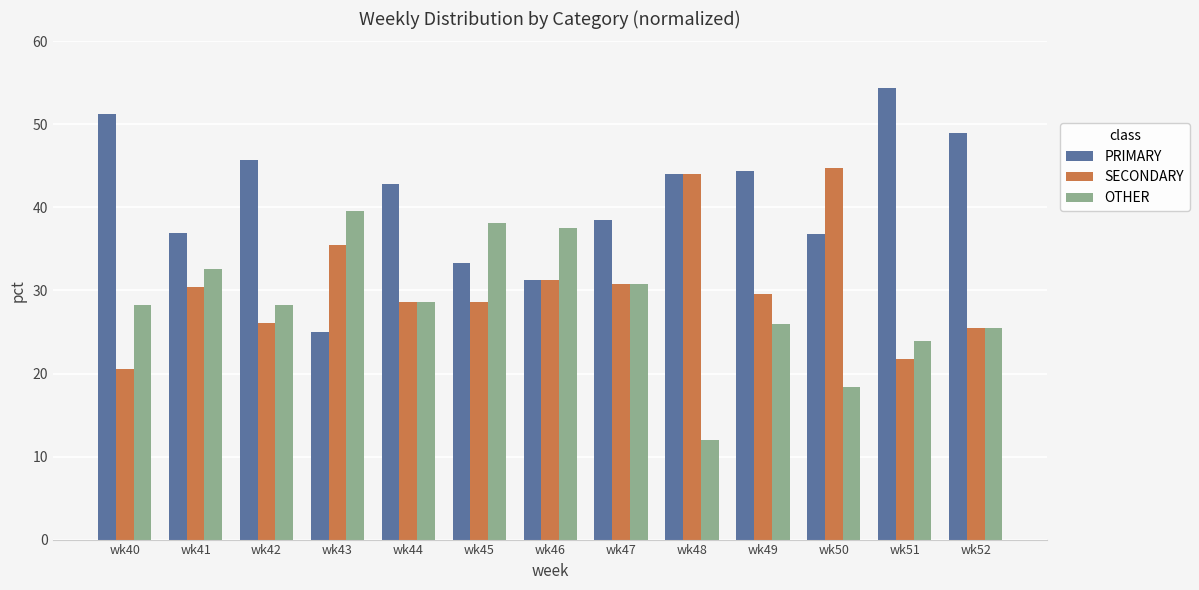

What is the difference between the second highest and minimum values in the PRIMARY series?

26.3